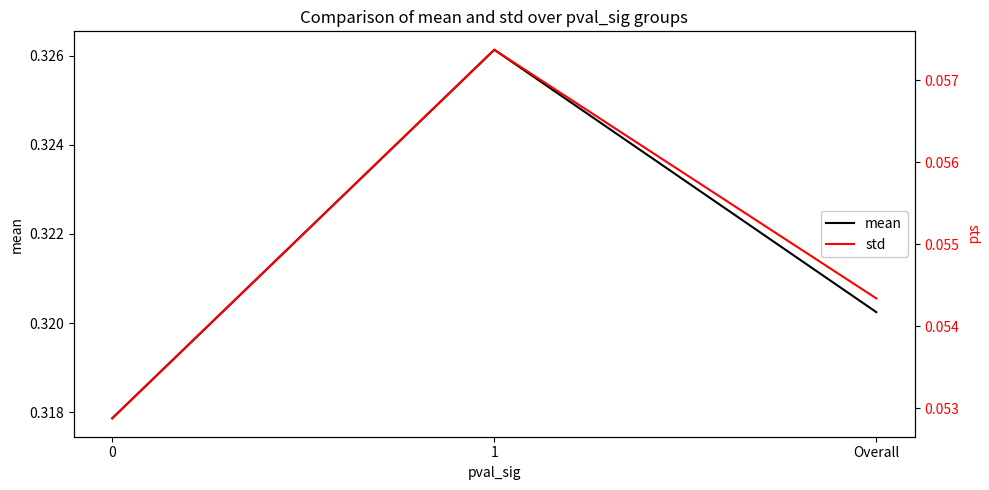

Reading right to left, list all the values displayed in this chart.

mean: 0.3	0.3	0.3
std: 0.1	0.1	0.1